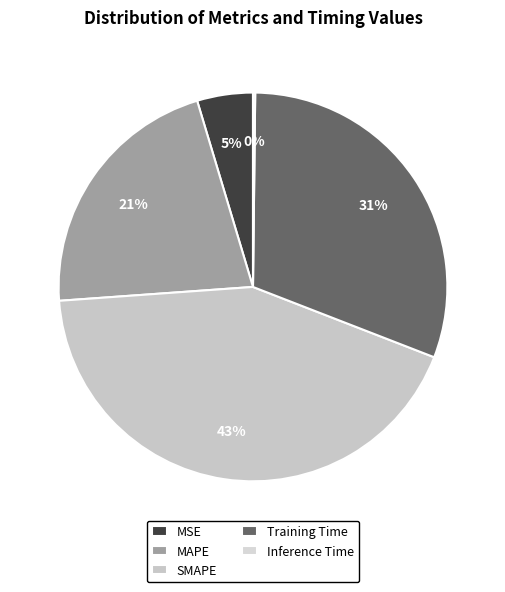

Does Training Time represent more than half of the total?

No